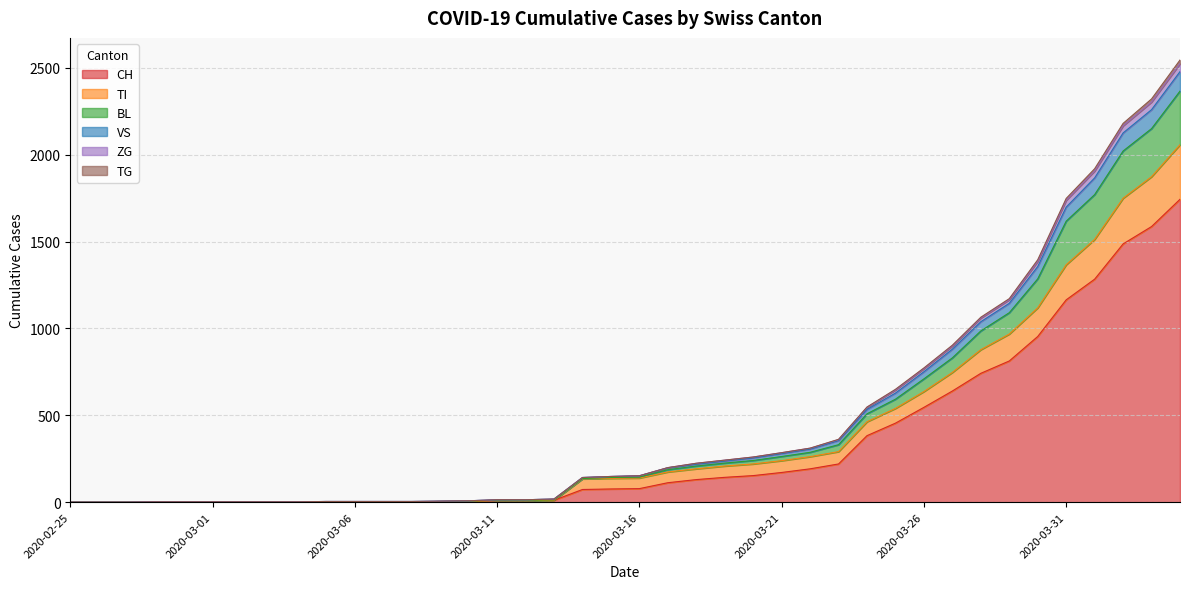

The VS series shows 1563 at 2020-03-27. True or false?

False